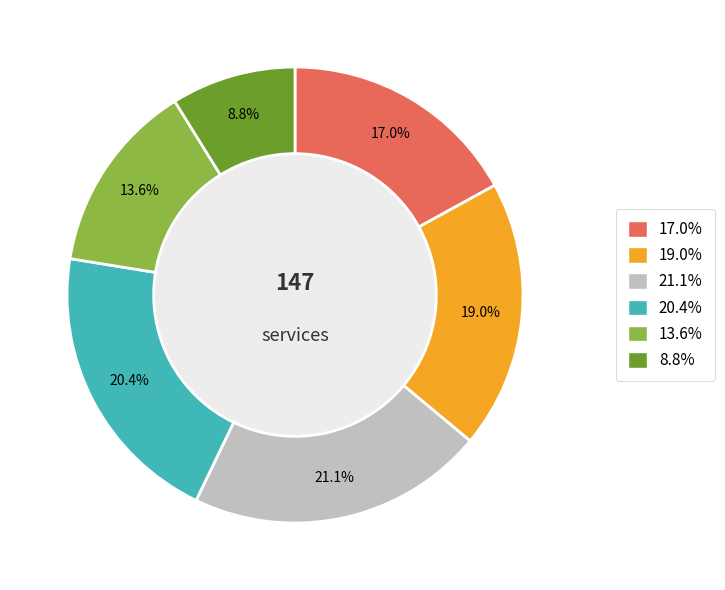

Does any single category account for the majority?

No